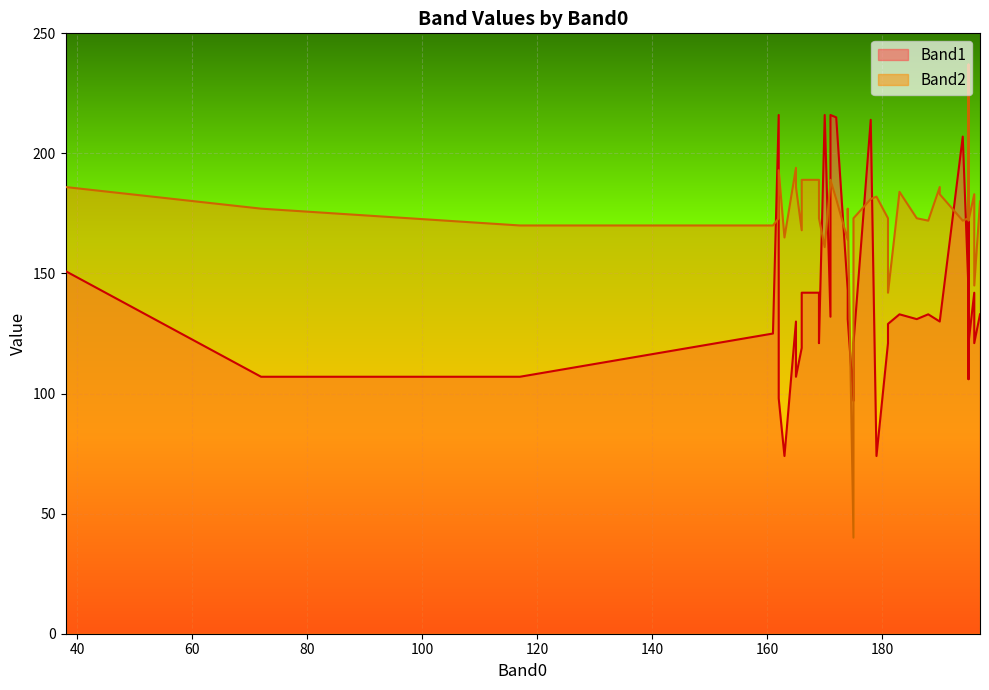

Reading right to left, list all the values displayed in this chart.

Band1: 39=216	38=107	37=121	36=121	35=107	34=74	33=142	32=74	31=207	30=151	29=98	28=132	27=121	26=215	25=129	24=125	23=130	22=97	21=142	20=119	19=130	18=216	17=106	16=216	15=121	14=216	13=118	12=143	11=132	10=133	9=131	8=107	7=131	6=214	5=121	4=142	3=133	2=130	1=143	0=133
Band2: 39=161	38=186	37=172	36=173	35=177	34=165	33=189	32=182	31=172	30=186	29=193	28=173	27=145	26=181	25=142	24=170	23=183	22=40	21=183	20=168	19=186	18=237	17=188	16=173	15=173	14=189	13=177	12=173	11=188	10=172	9=177	8=170	7=173	6=181	5=173	4=189	3=180	2=194	1=164	0=184